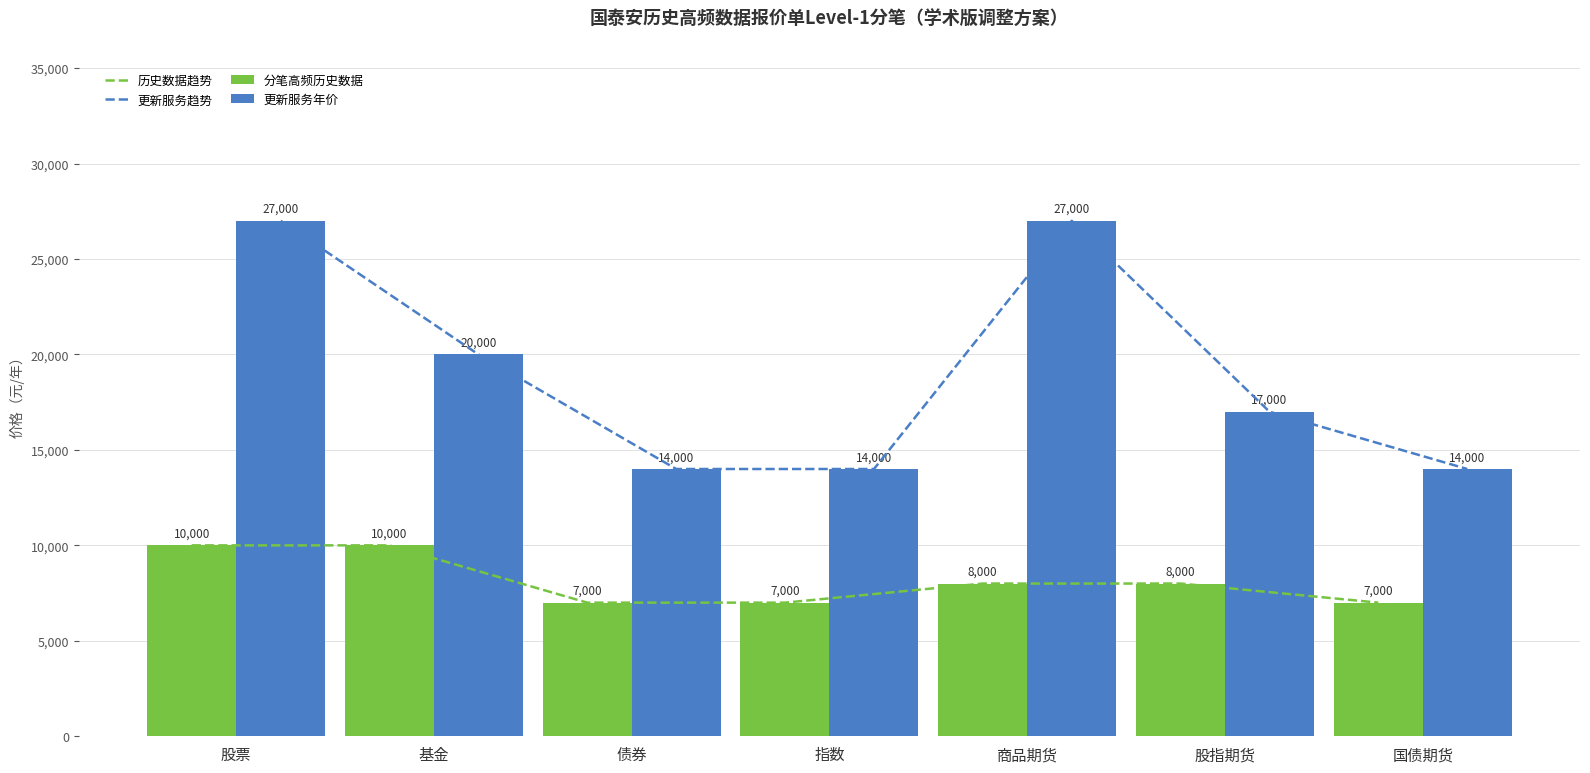

What position from the right is 股指期货?

2